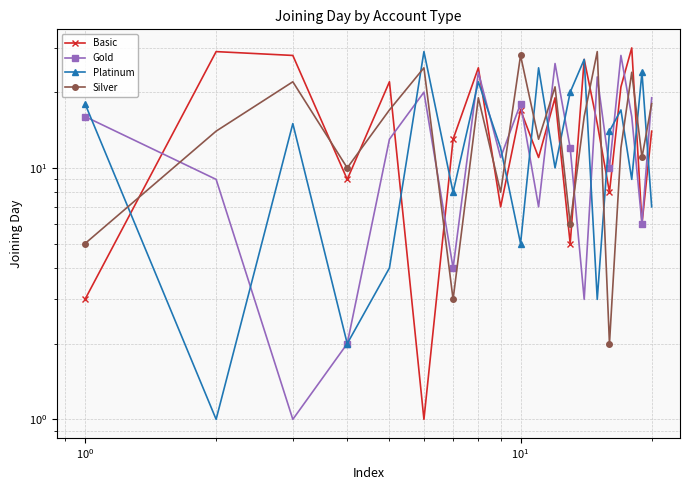

What is the greatest value displayed?

30